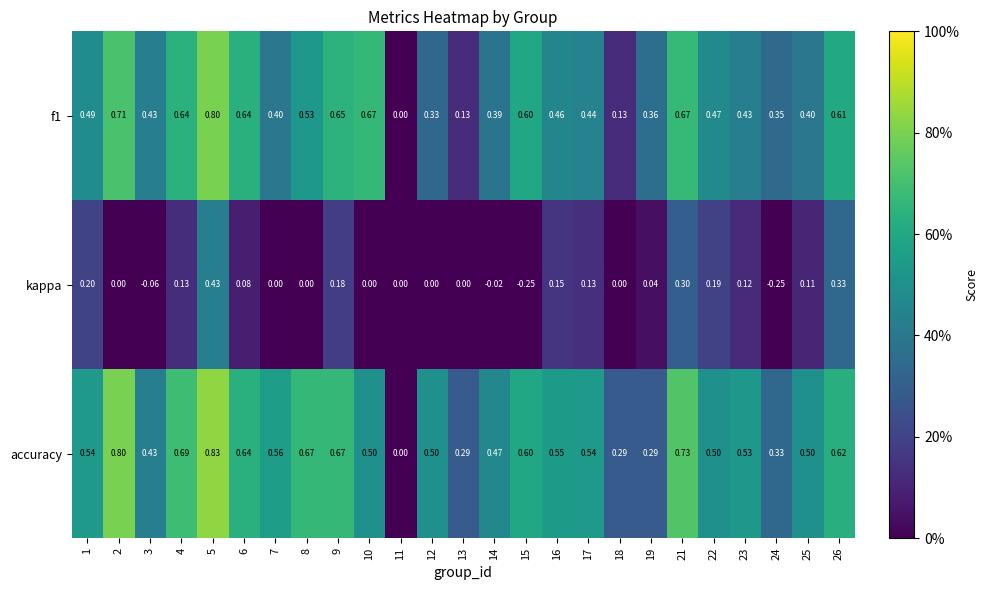

Which series has the largest total across all categories?

accuracy